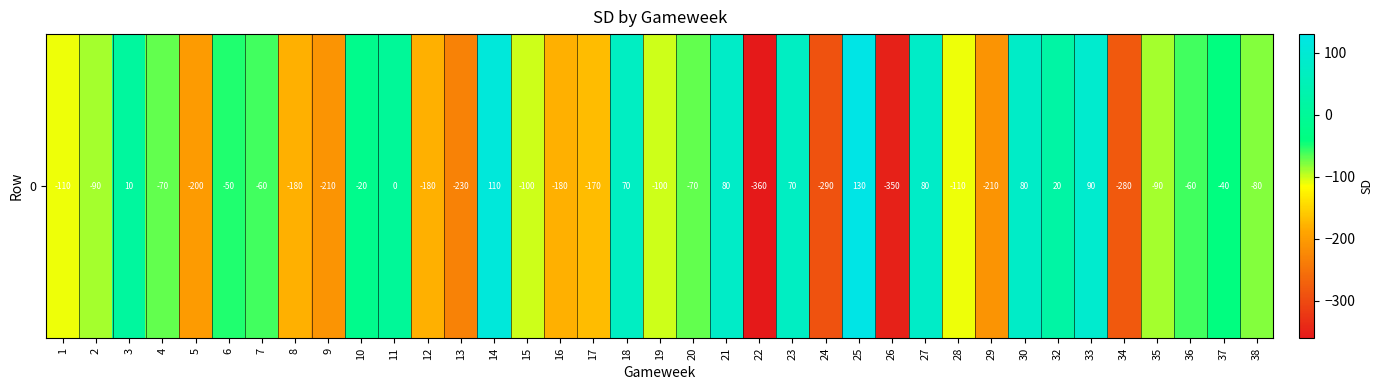

Reading left to right, extract all data points from this chart.

-110	-90	10	-70	-200	-50	-60	-180	-210	-20	0	-180	-230	110	-100	-180	-170	70	-100	-70	80	-360	70	-290	130	-350	80	-110	-210	80	20	90	-280	-90	-60	-40	-80